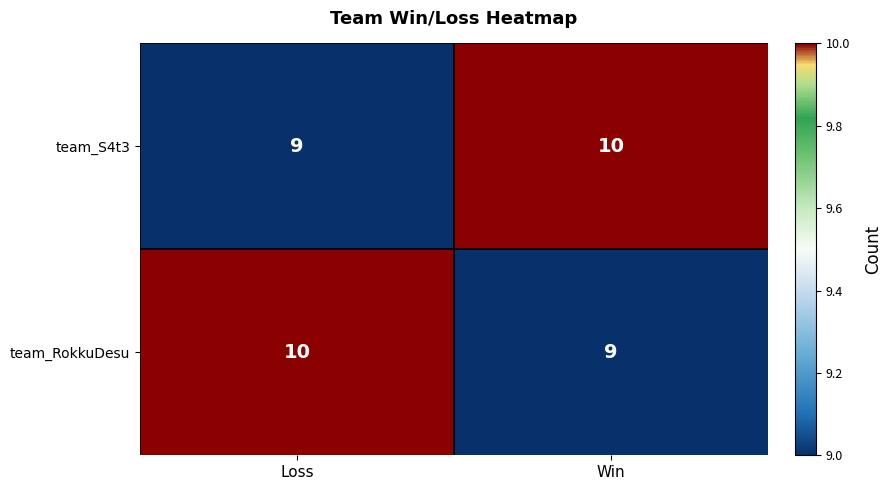

Is the value of team_RokkuDesu at Win greater than the value of team_S4t3 at Win?

No